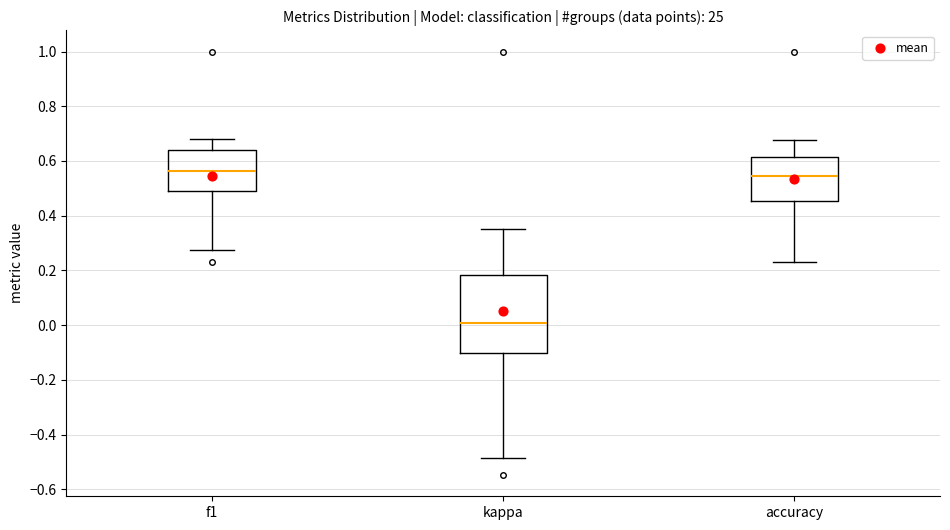

Where does the median line of the box for f1 sit on the y-axis? The values are not printed on the chart, so give them approximately, as read against the axis.

0.56